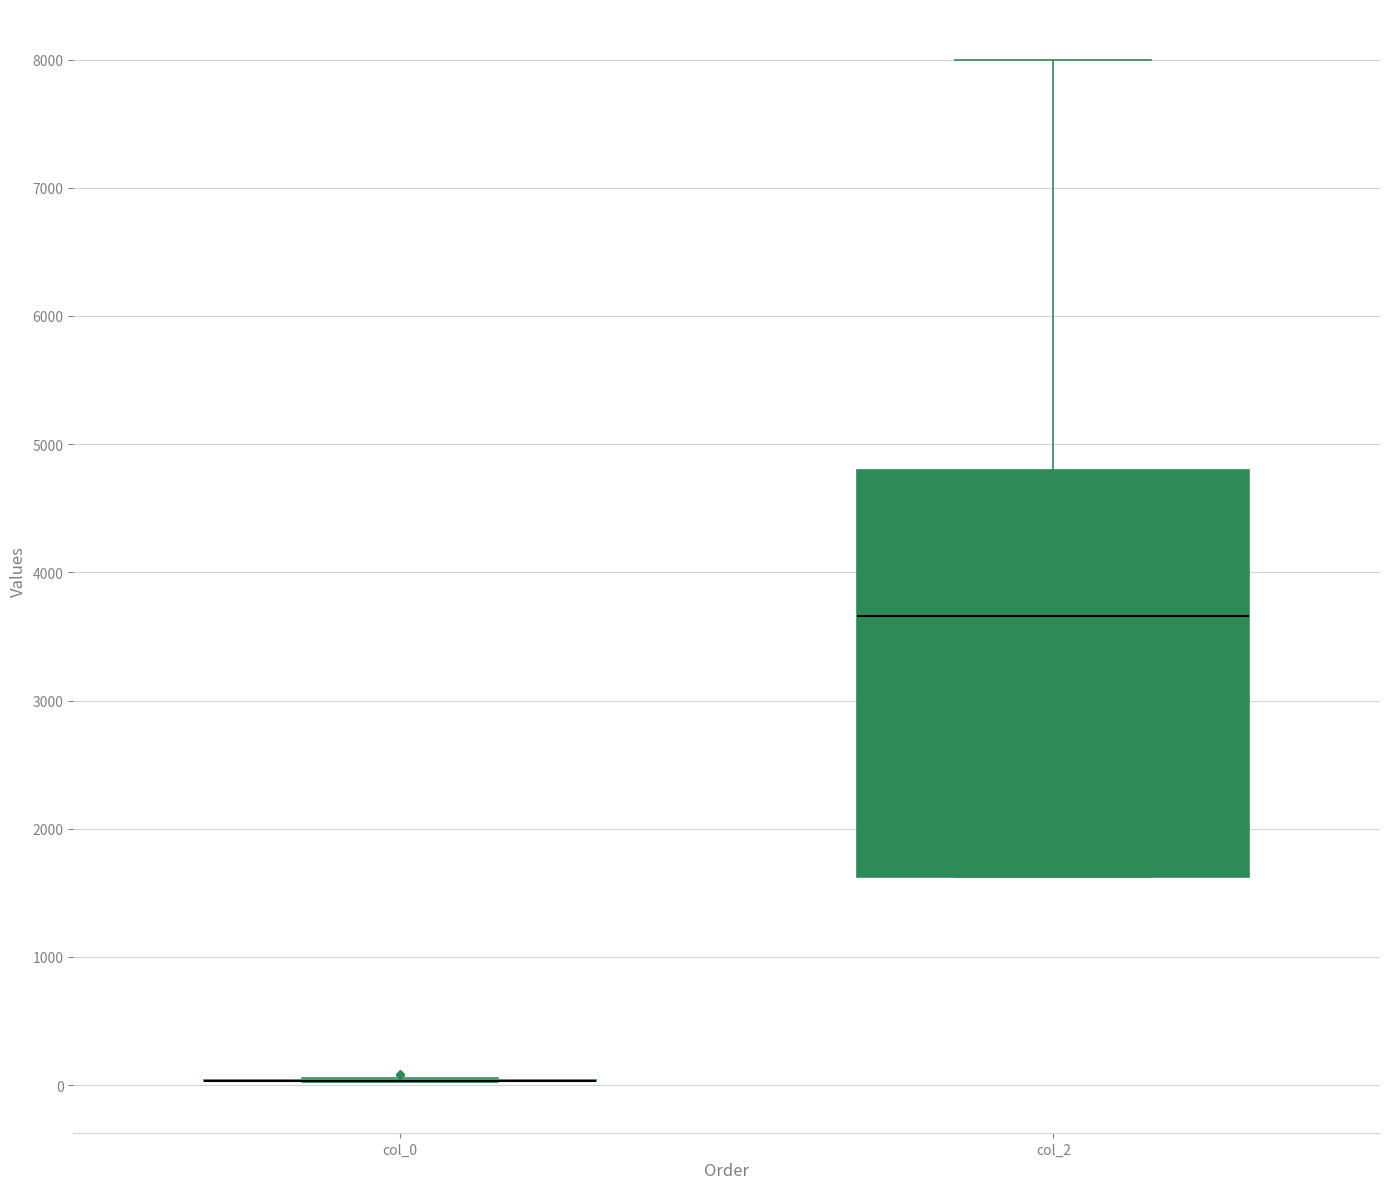

Reading left to right, transcribe this box plot: for each box, give where its median line is, the range the box spans, and where its two whiskers end, as read against the y-axis. The values are not printed on the chart, so give them approximately, as read against the axis.

col_0: box collapsed to a line at 0, whiskers 0 to 100
col_2: median 3700, box 1600 to 4800, whiskers 1600 to 8000